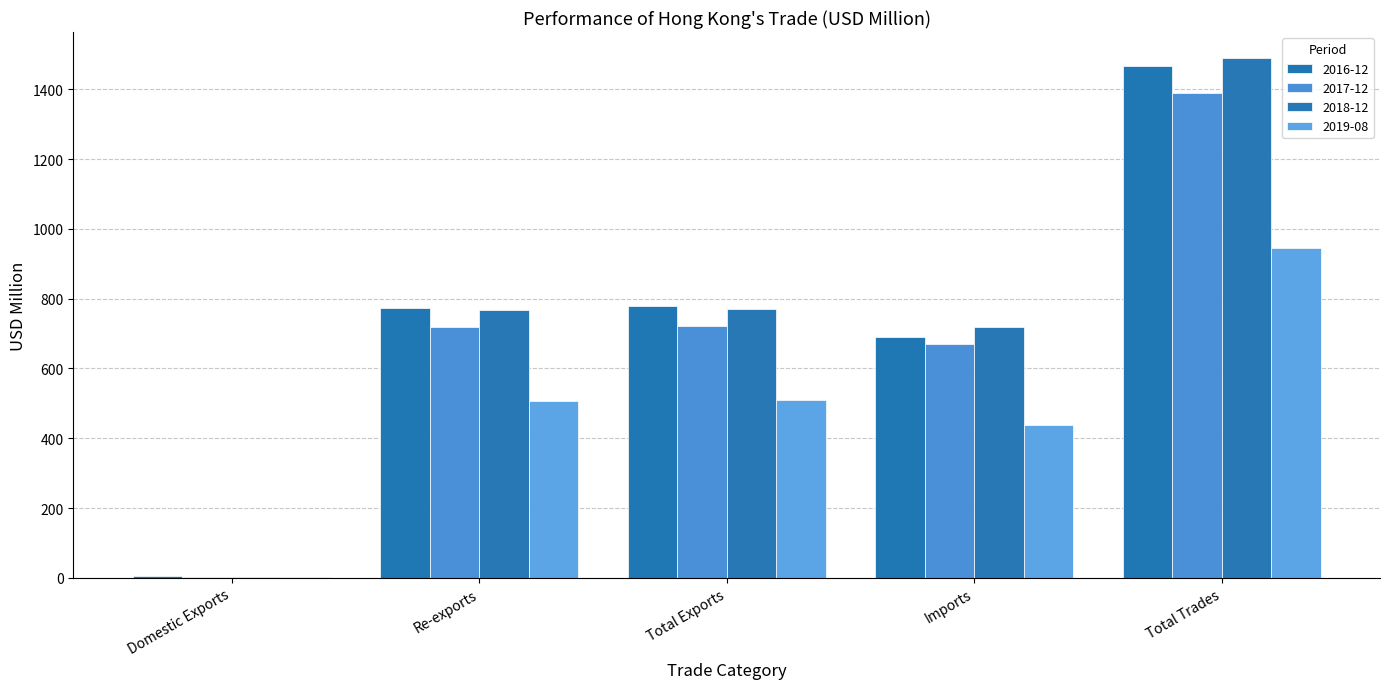

Which series has the largest total across all categories?

2018-12